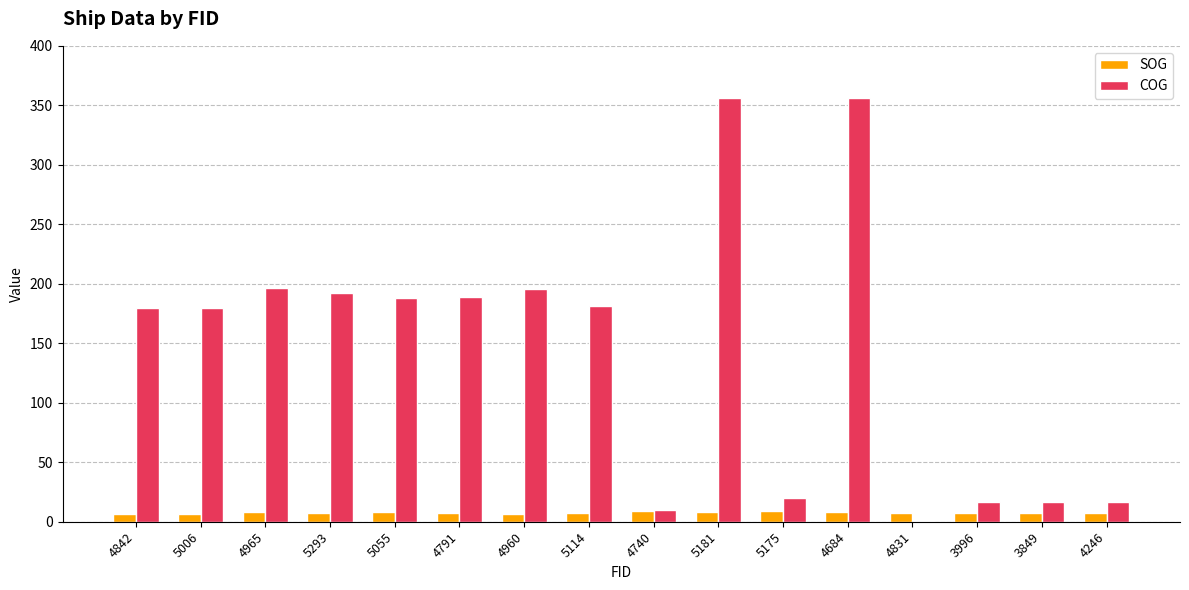

Which series changed the most between 4842 and 4740?

COG